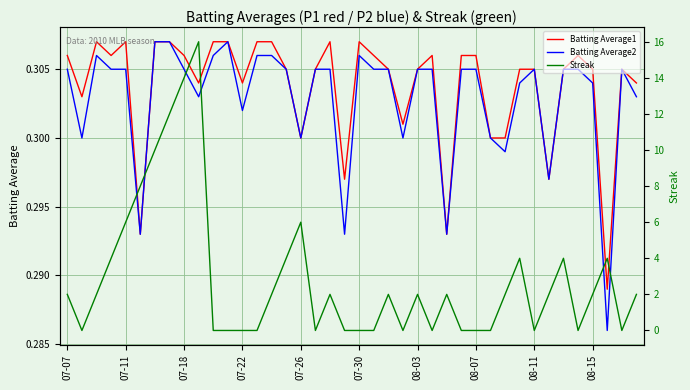

How many lines are shown in the chart?

3